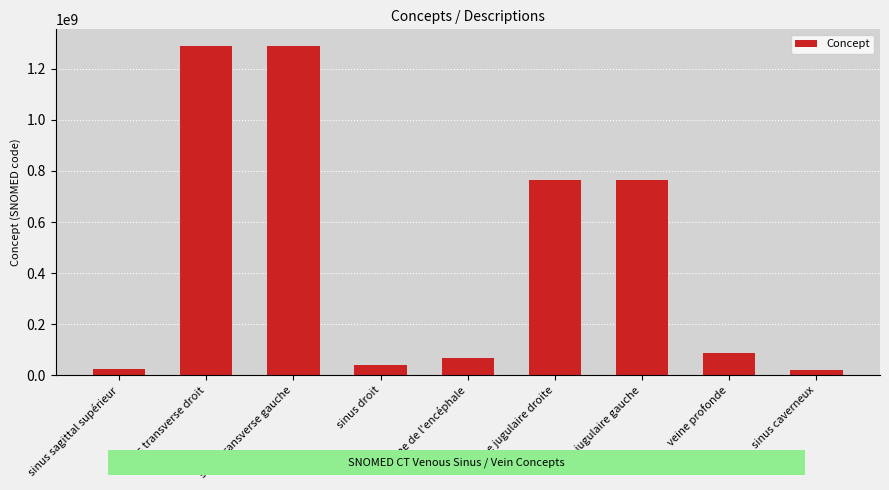

What is the value of the 4th bar from the left?

38745009